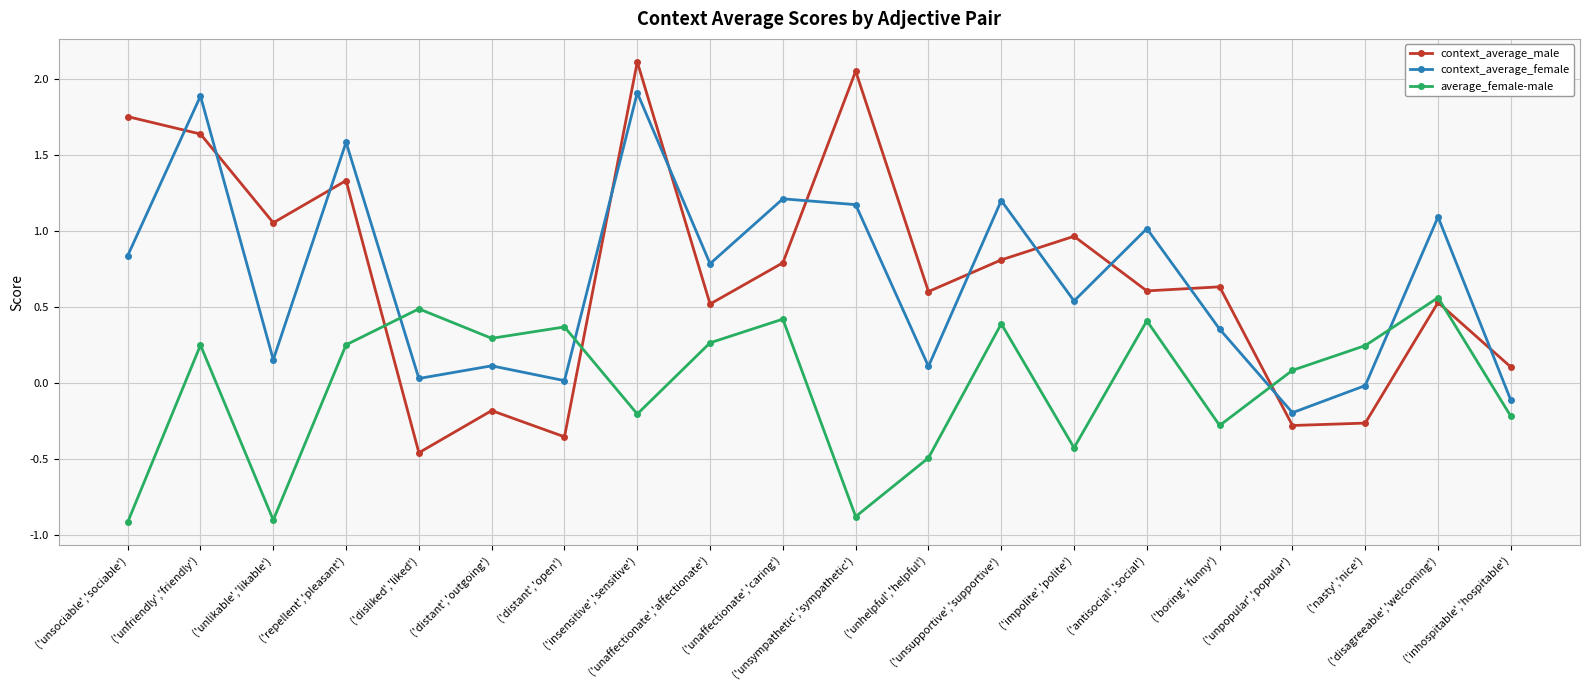

How many intersections are there between context_average_female and average_female-male?

4